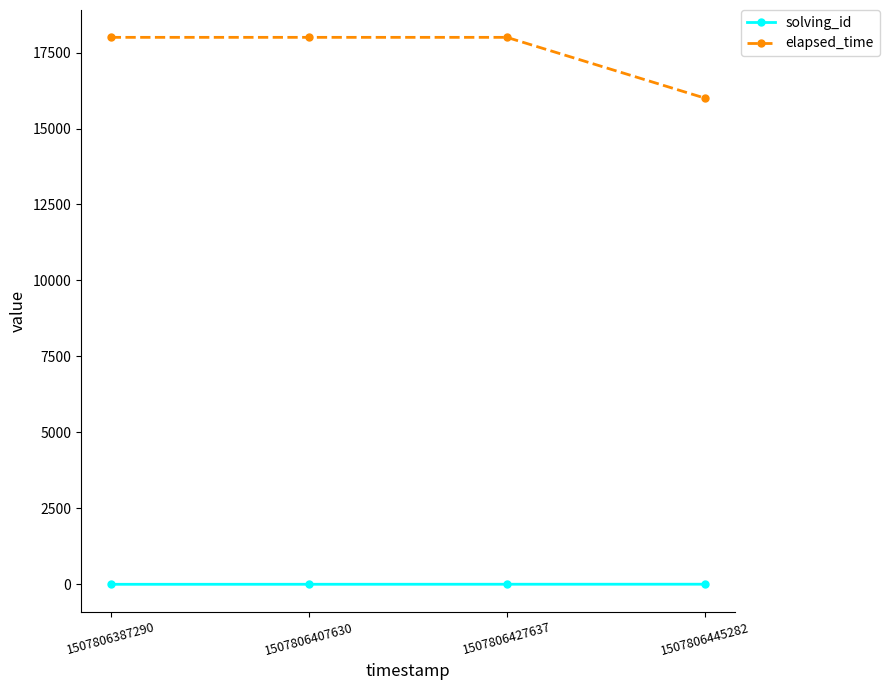

What is the maximum value shown in the chart?

18000